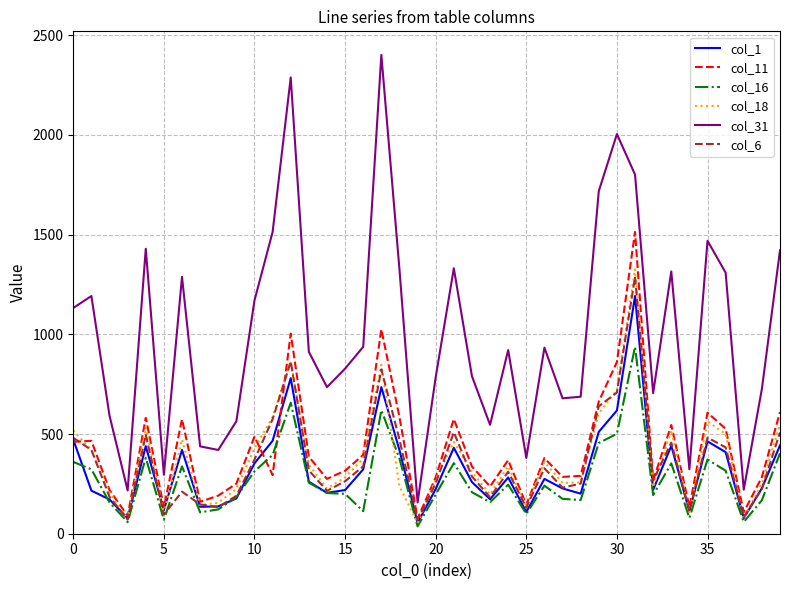

What is the lowest value of the col_1 series?

55